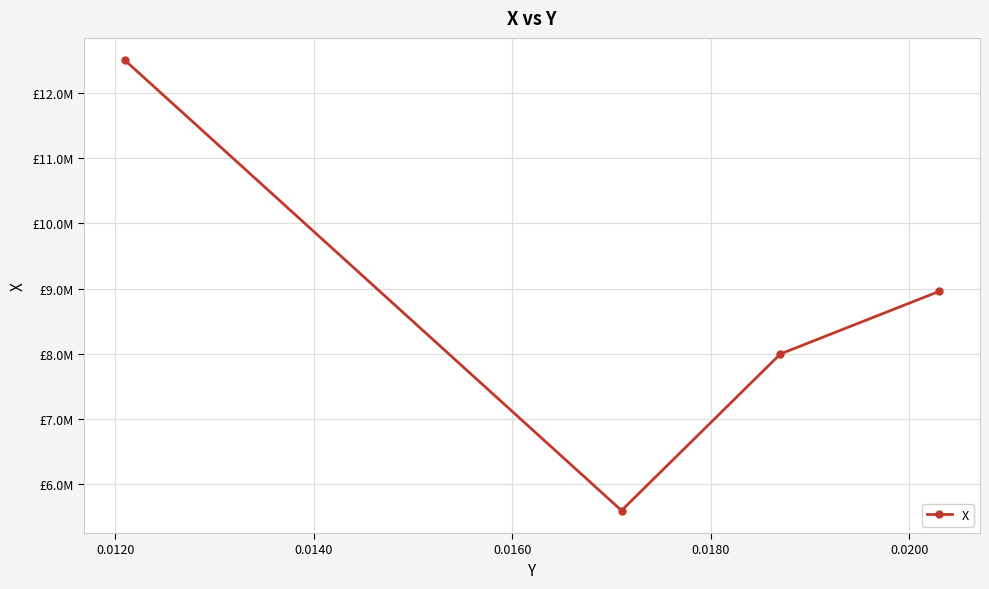

Is this an area chart (filled region under the line)?

No